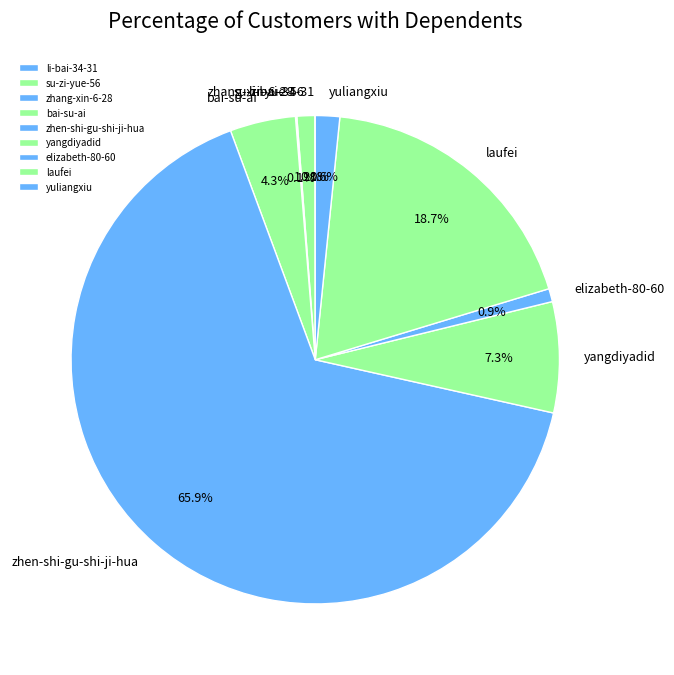

What is the largest slice in the pie chart?

zhen-shi-gu-shi-ji-hua